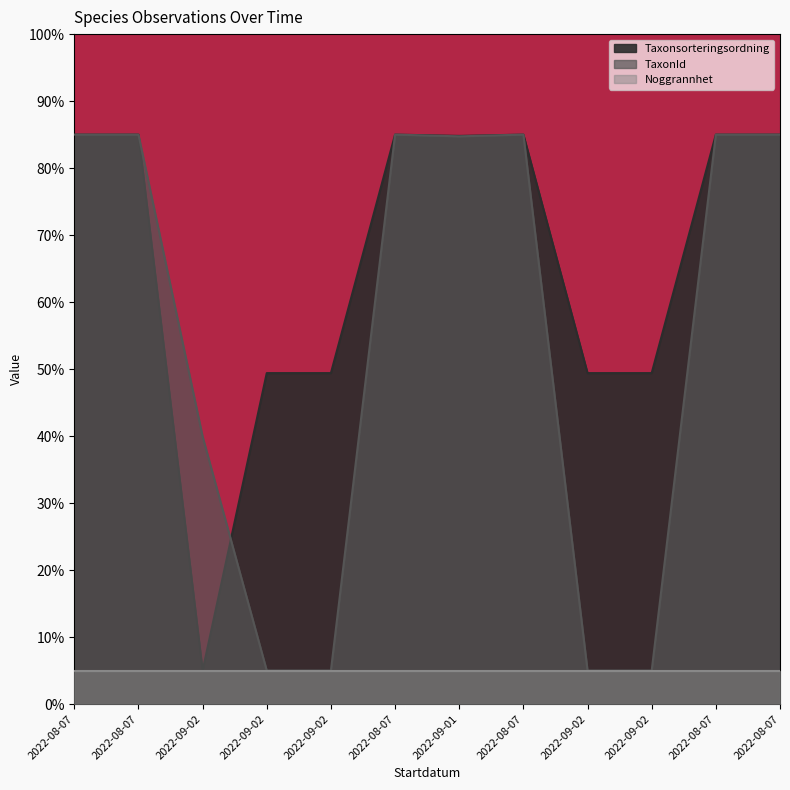

How many interior local peaks does the TaxonId series have?

2